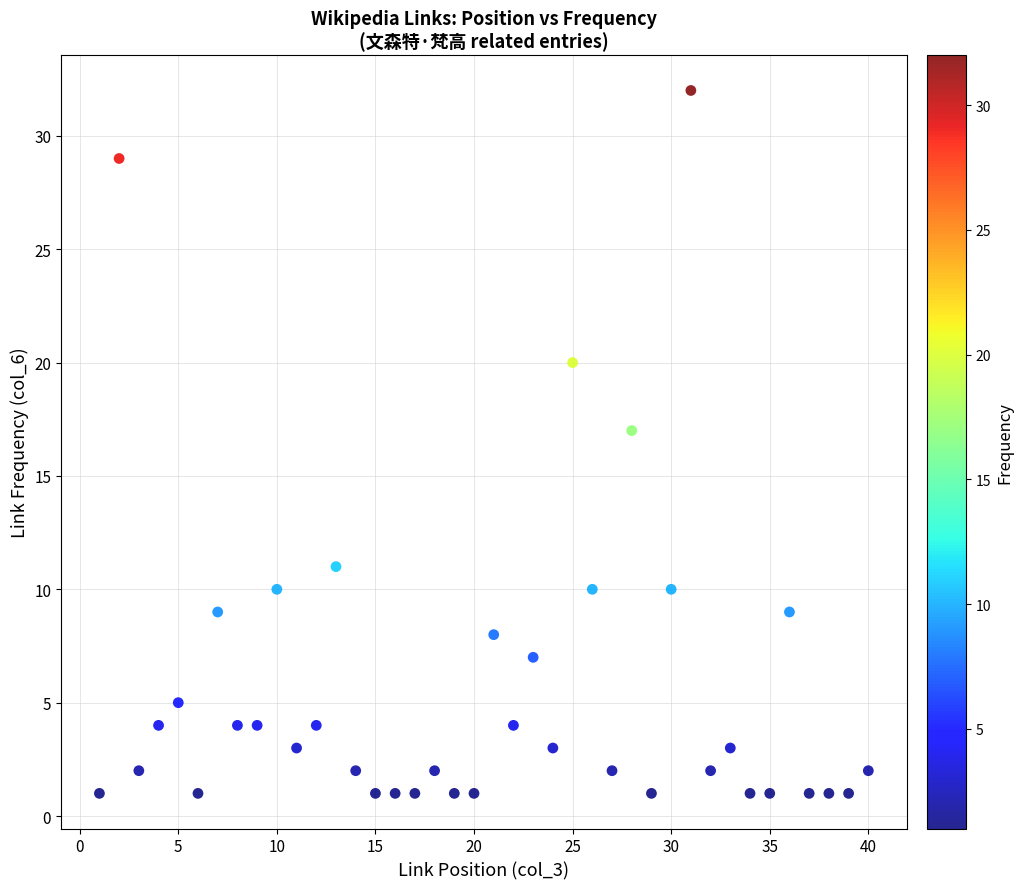

What is the range of X values (max minus min)?

39